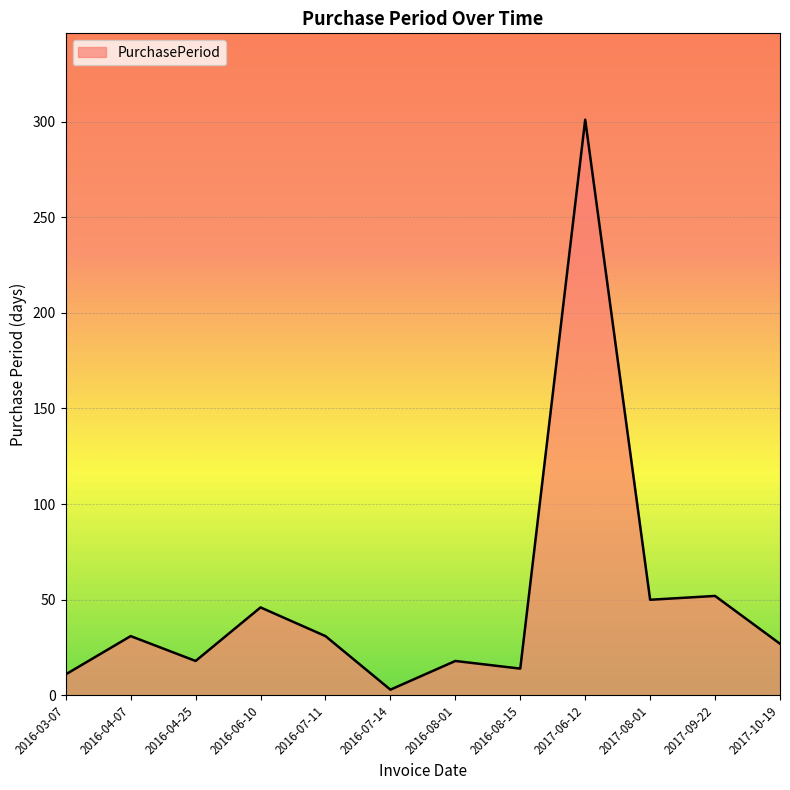

What is the change in value from 2016-08-15 to 2017-06-12?

+287